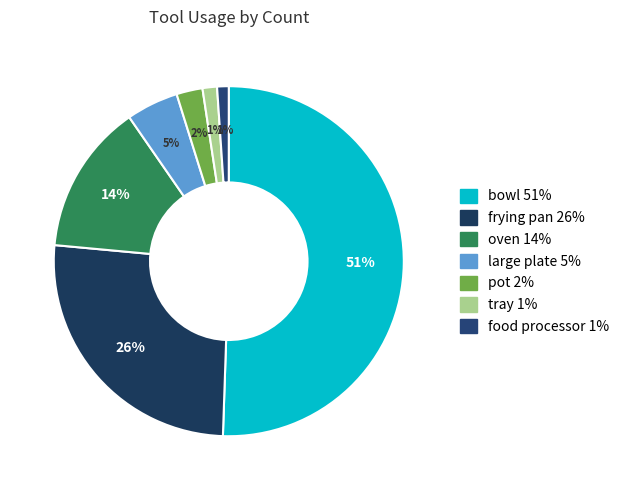

Is there a majority slice in this chart?

Yes